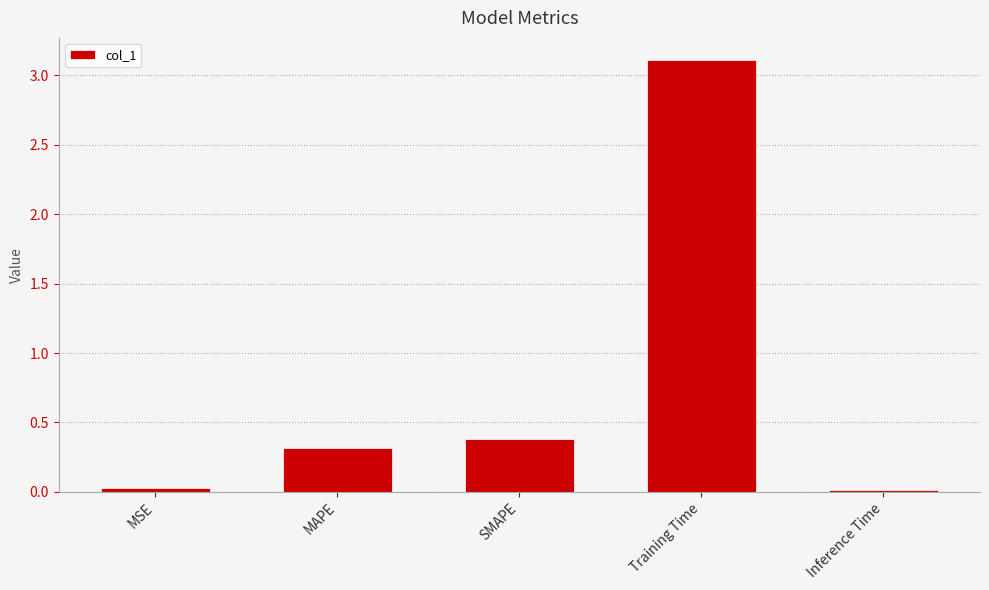

True or false: the data shows 0.4 at SMAPE.

True